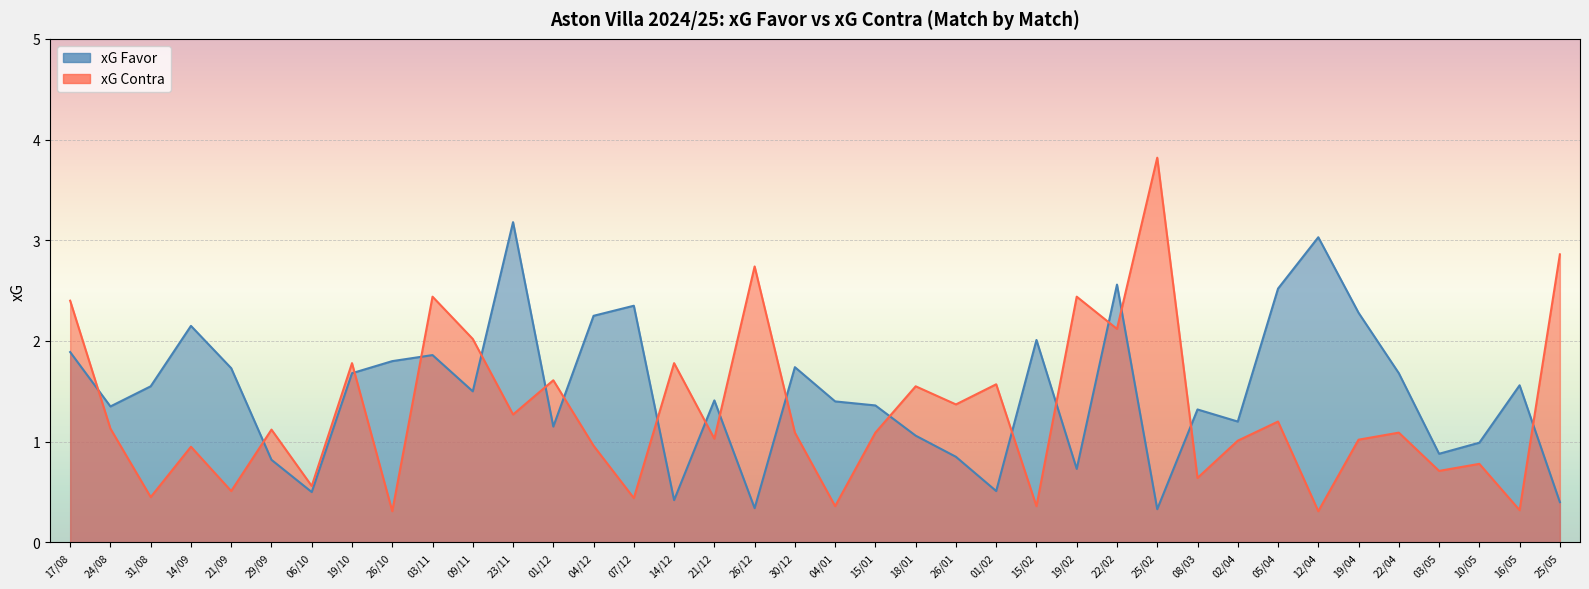

Reading left to right, transcribe all the data shown in this chart.

xG Favor: 17/08=1.9	24/08=1.4	31/08=1.6	14/09=2.1	21/09=1.7	29/09=0.8	06/10=0.5	19/10=1.7	26/10=1.8	03/11=1.9	09/11=1.5	23/11=3.2	01/12=1.1	04/12=2.2	07/12=2.4	14/12=0.4	21/12=1.4	26/12=0.3	30/12=1.7	04/01=1.4	15/01=1.4	18/01=1.1	26/01=0.8	01/02=0.5	15/02=2.0	19/02=0.7	22/02=2.6	25/02=0.3	08/03=1.3	02/04=1.2	05/04=2.5	12/04=3.0	19/04=2.3	22/04=1.7	03/05=0.9	10/05=1.0	16/05=1.6	25/05=0.4
xG Contra: 17/08=2.4	24/08=1.1	31/08=0.5	14/09=0.9	21/09=0.5	29/09=1.1	06/10=0.6	19/10=1.8	26/10=0.3	03/11=2.4	09/11=2.0	23/11=1.3	01/12=1.6	04/12=1.0	07/12=0.4	14/12=1.8	21/12=1.0	26/12=2.7	30/12=1.1	04/01=0.4	15/01=1.1	18/01=1.6	26/01=1.4	01/02=1.6	15/02=0.4	19/02=2.4	22/02=2.1	25/02=3.8	08/03=0.6	02/04=1.0	05/04=1.2	12/04=0.3	19/04=1.0	22/04=1.1	03/05=0.7	10/05=0.8	16/05=0.3	25/05=2.9